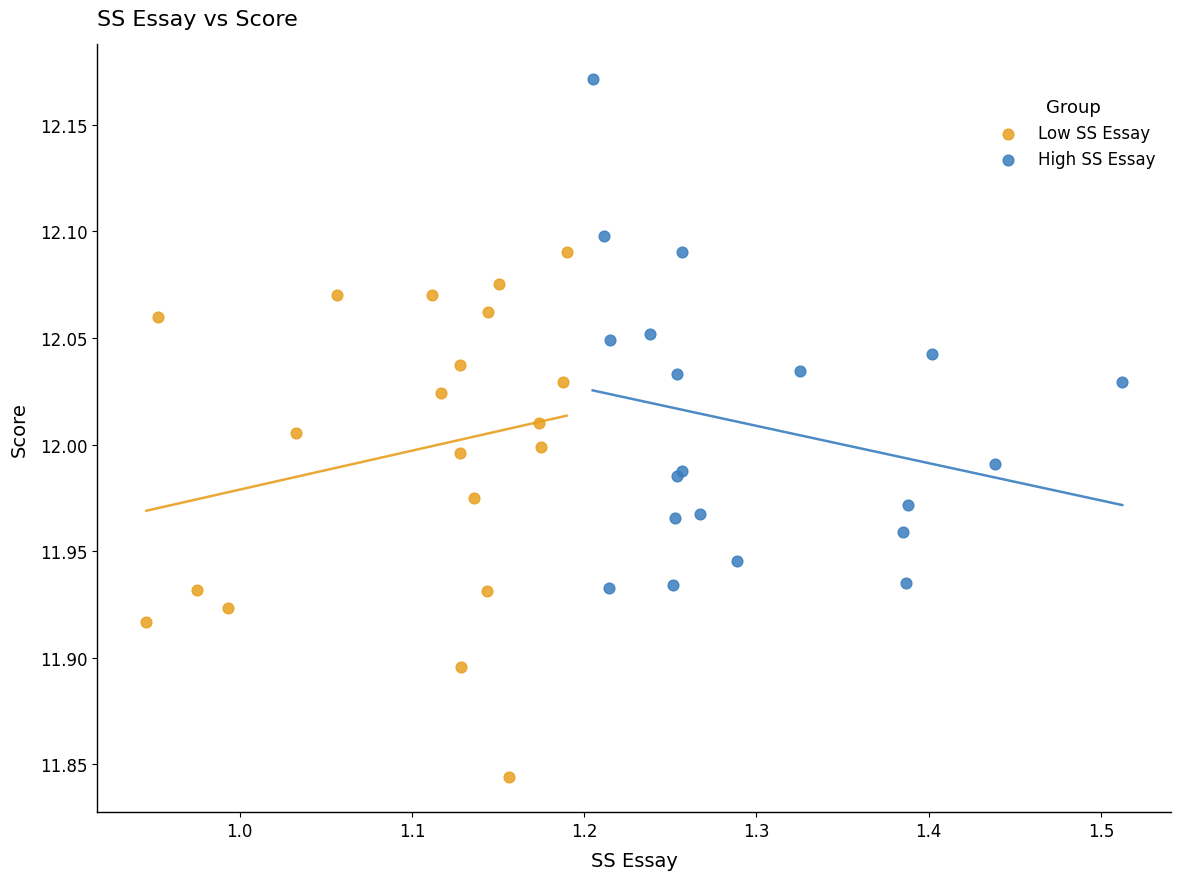

Which series contains the highest Y value?

High SS Essay